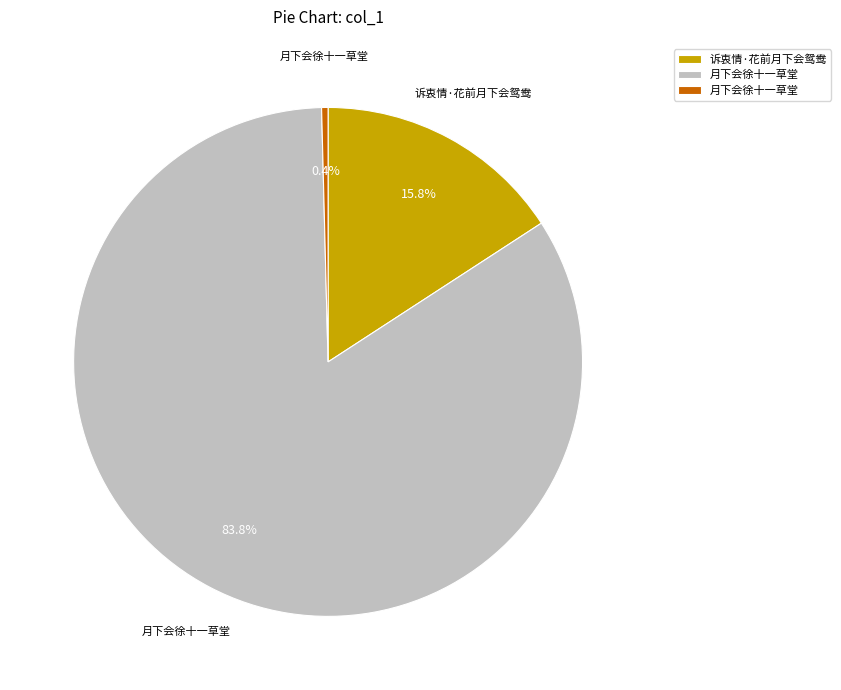

Is there a majority slice in this chart?

Yes